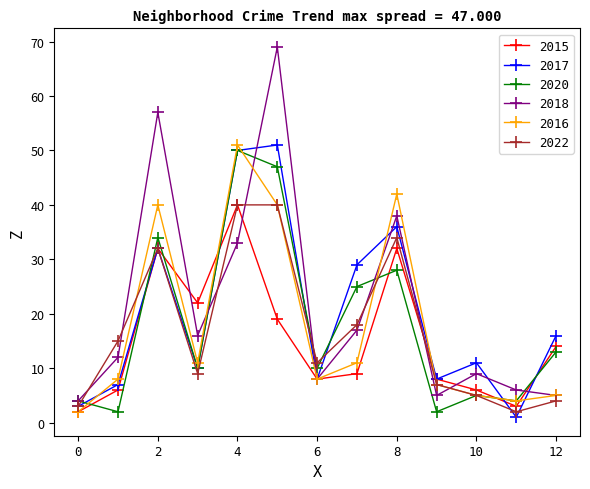

Which series has the widest spread of values?

2018